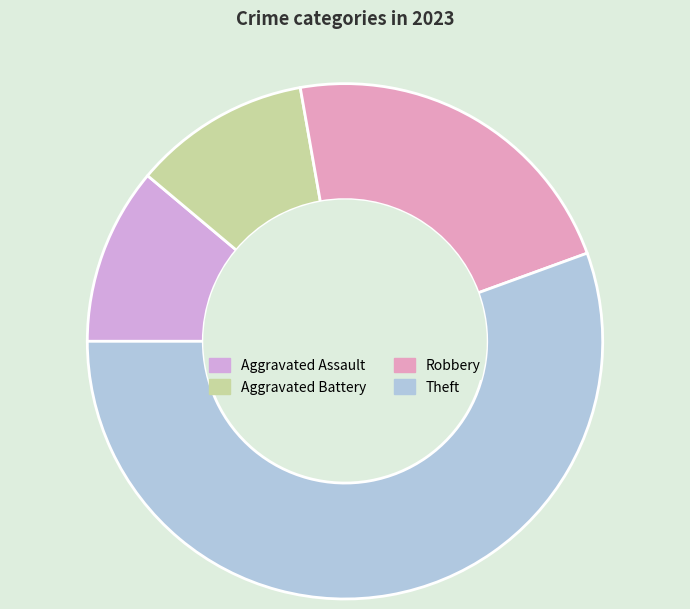

Which slice is the smallest?

Aggravated Assault